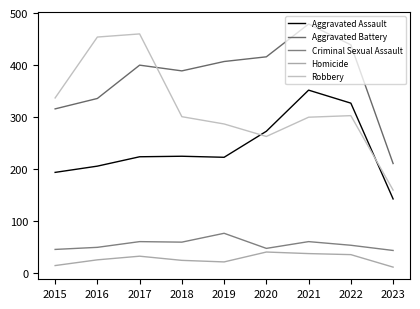

What is the average value of the Criminal Sexual Assault series?

56